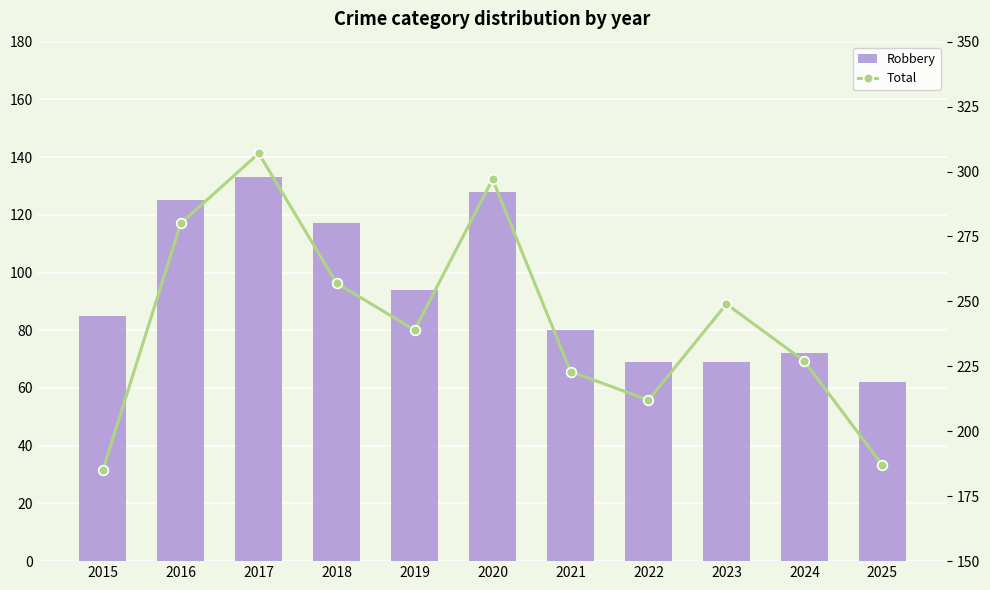

True or false: Robbery has a value of 94 at 2019.

True